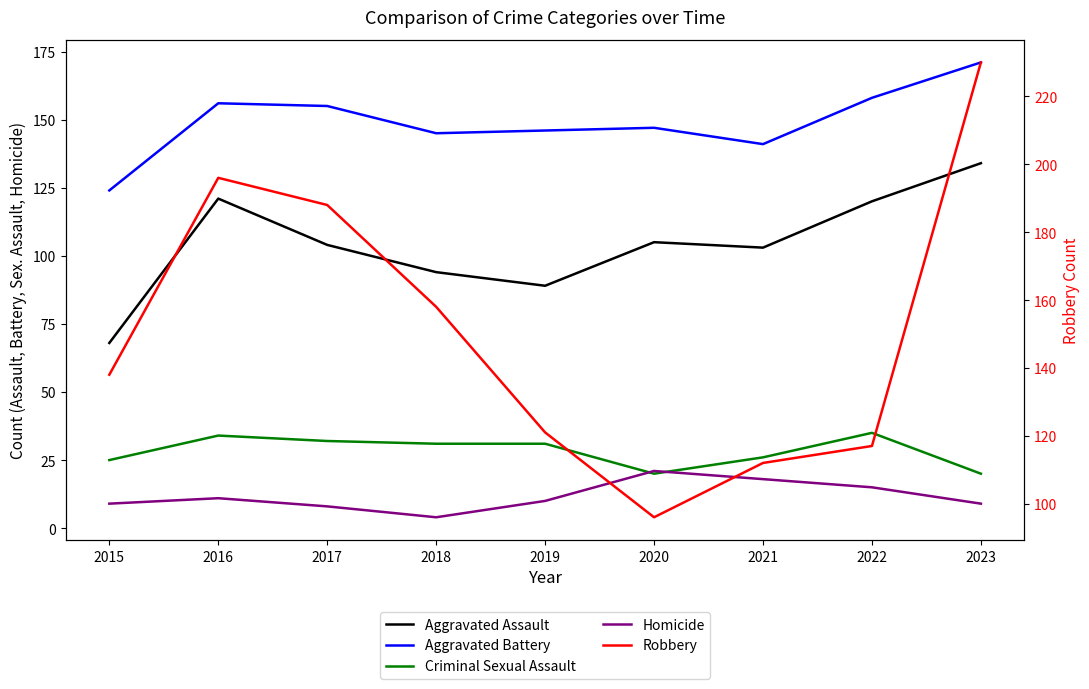

In Criminal Sexual Assault, how many points are lower than both neighbors (excluding endpoints)?

1